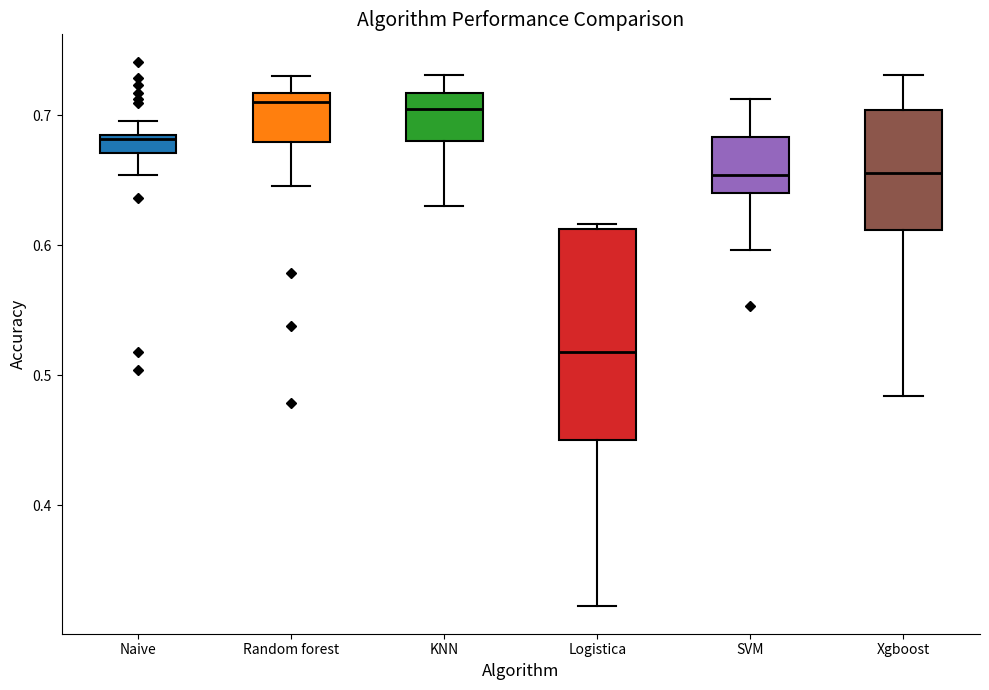

Where does the median line of the box for Random forest sit on the y-axis? The values are not printed on the chart, so give them approximately, as read against the axis.

0.71